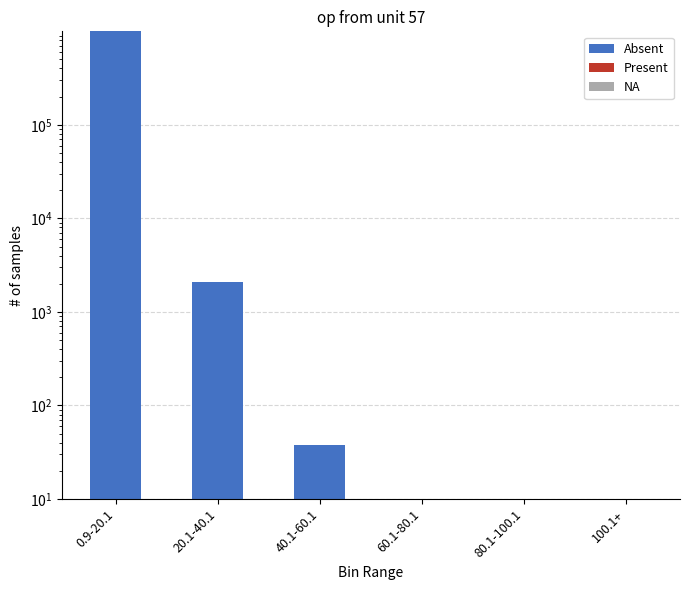

What is the sum of the Absent values at 40.1-60.1 and 20.1-40.1?

2122